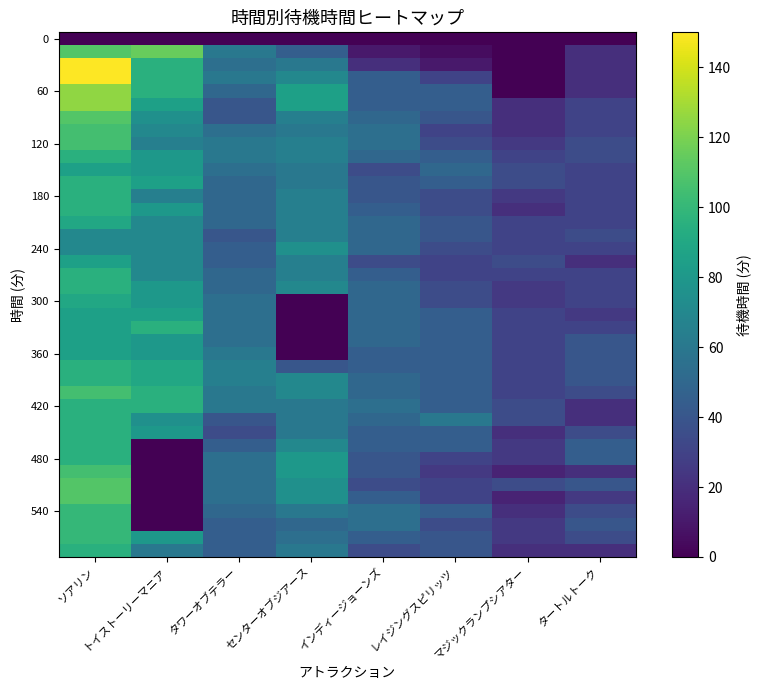

What is the total value across all series at インディージョーンズ?

1750